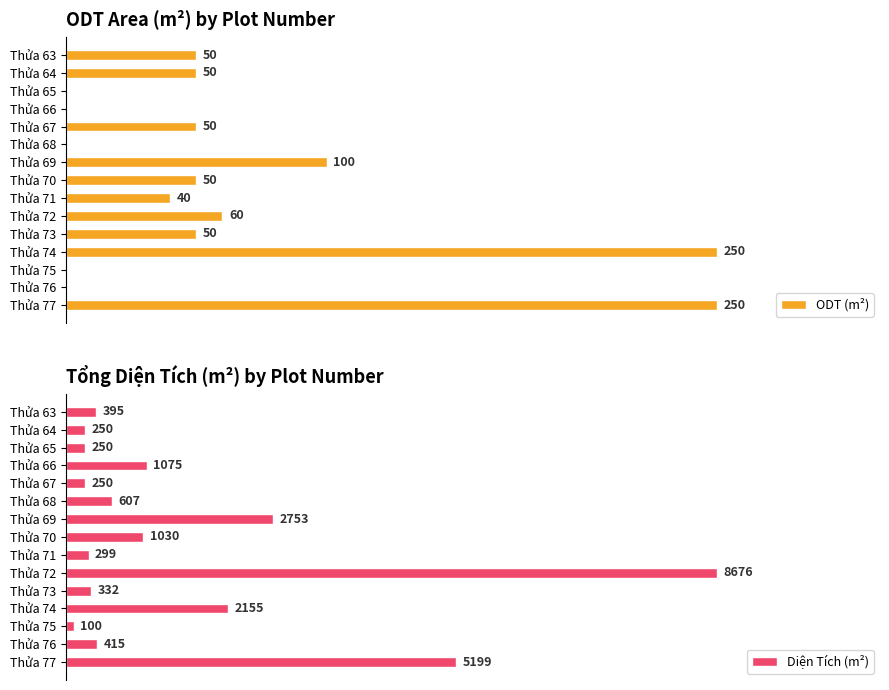

How many categories are shown in the chart?

15